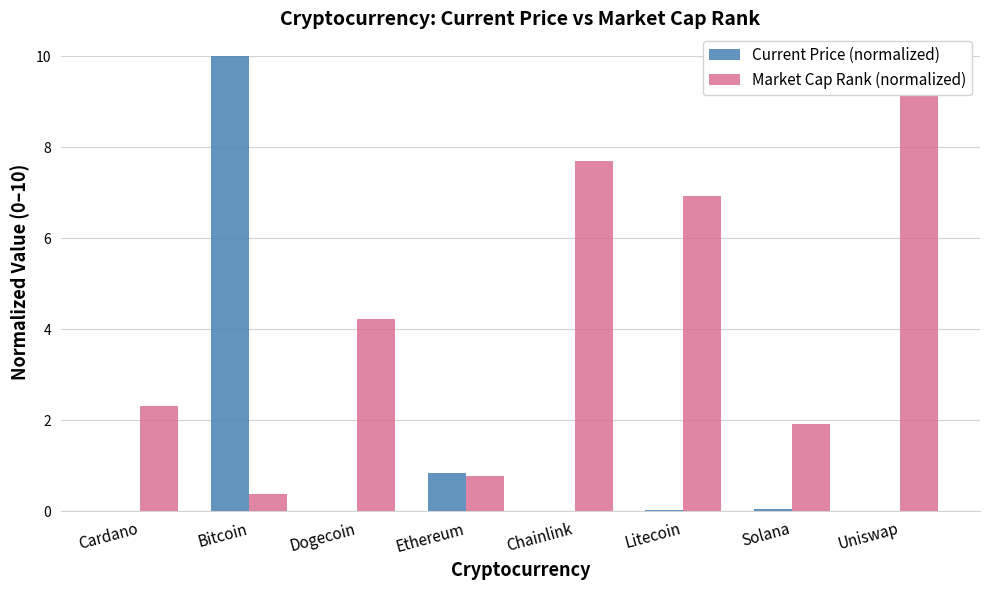

At Litecoin, list the series in order from largest to smallest.

Market Cap Rank (normalized), Current Price (normalized)